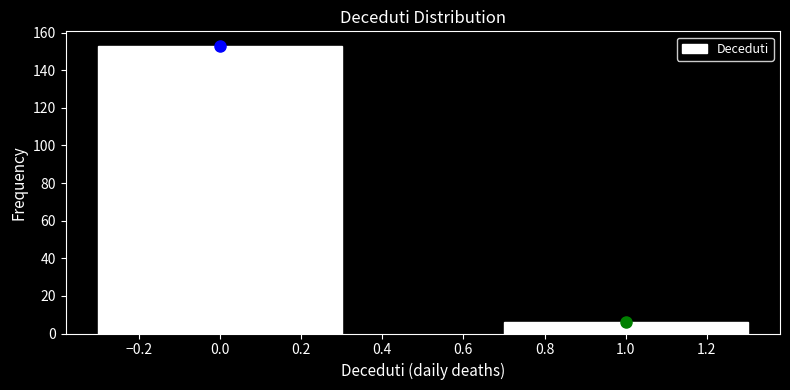

Reading left to right, list all the values displayed in this chart.

153	6